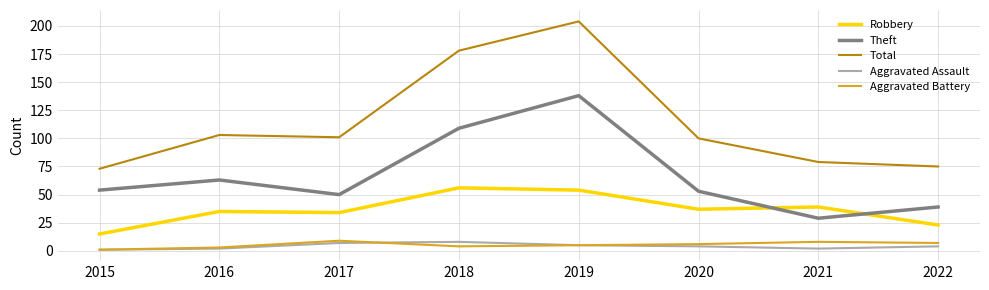

Which series has the largest range (max minus min)?

Total